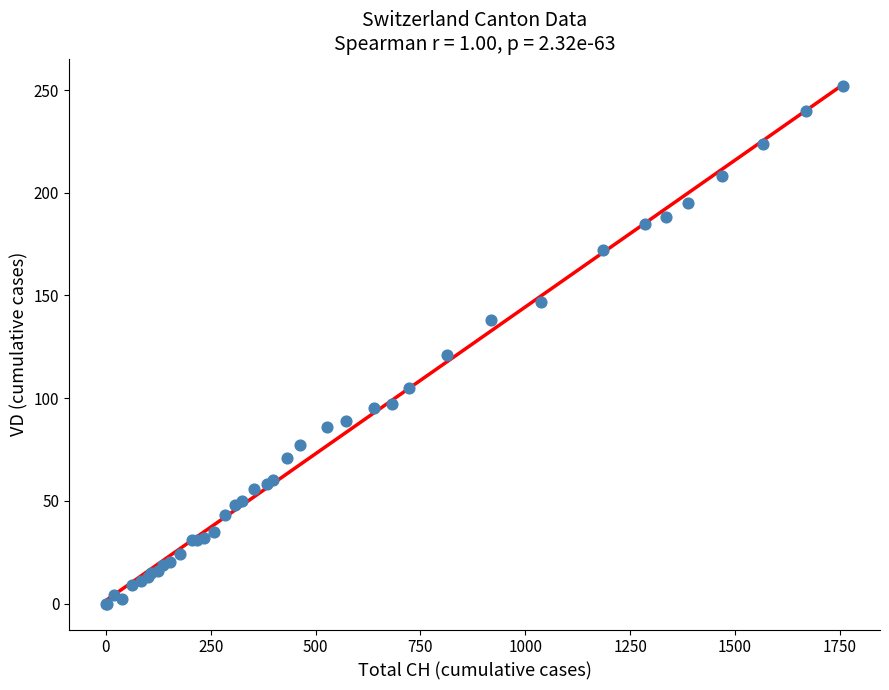

What Y value in the scatter plot is closest to 126?

121